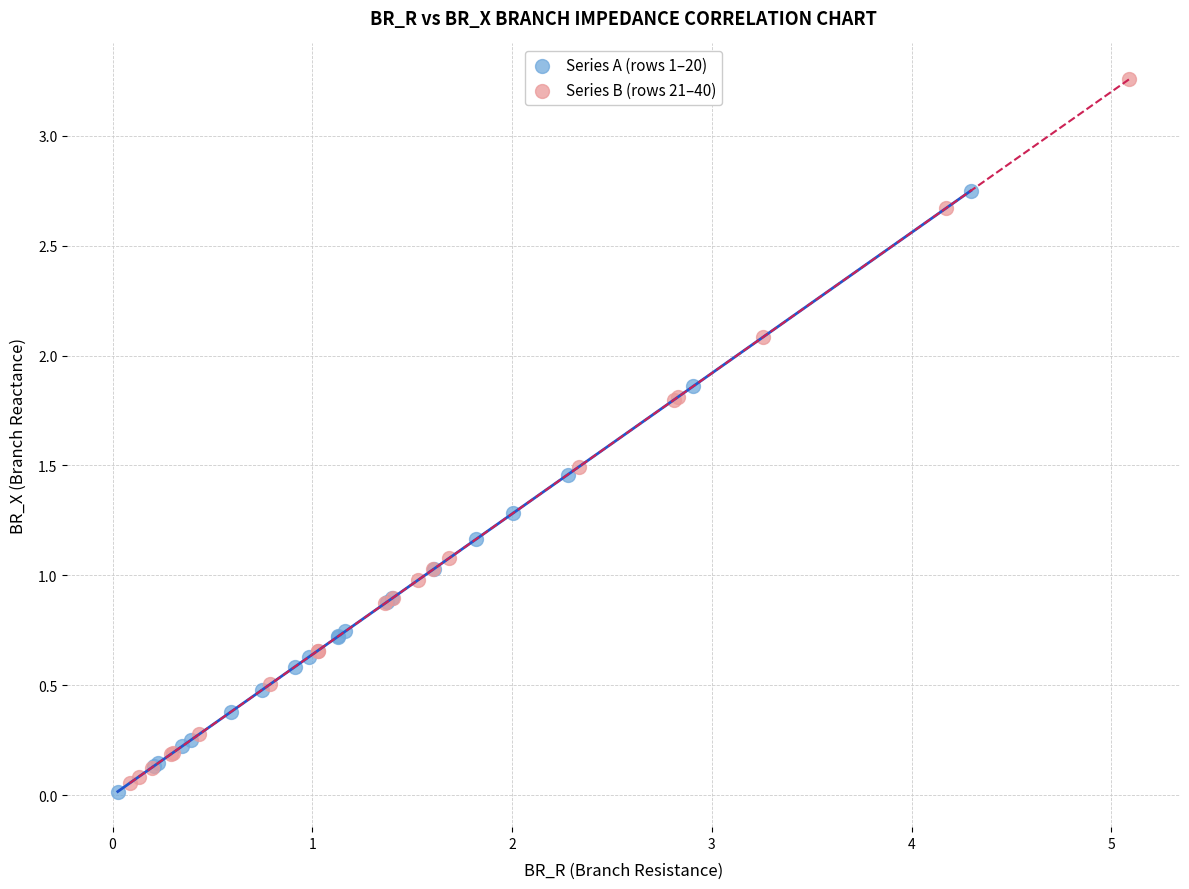

Which series contains the highest Y value?

Series B (rows 21–40)